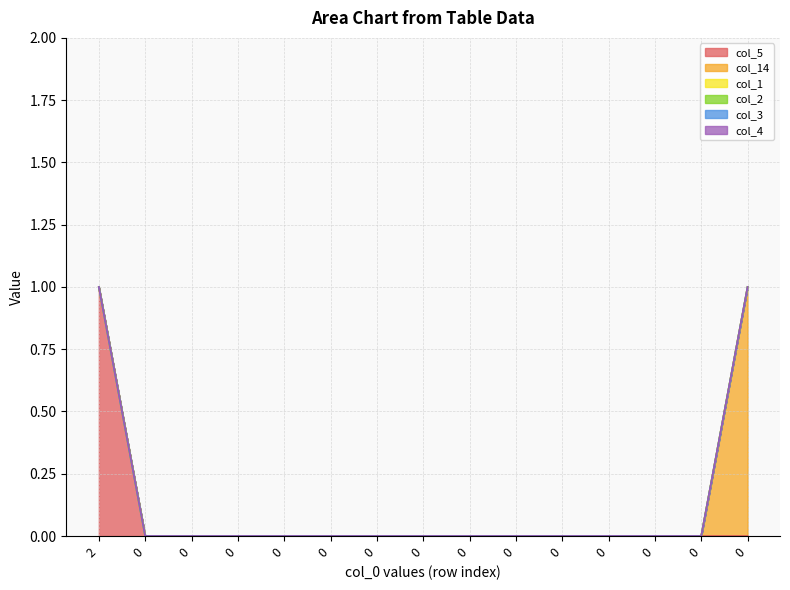

What is the difference between the maximum and minimum values in the col_5 series?

1